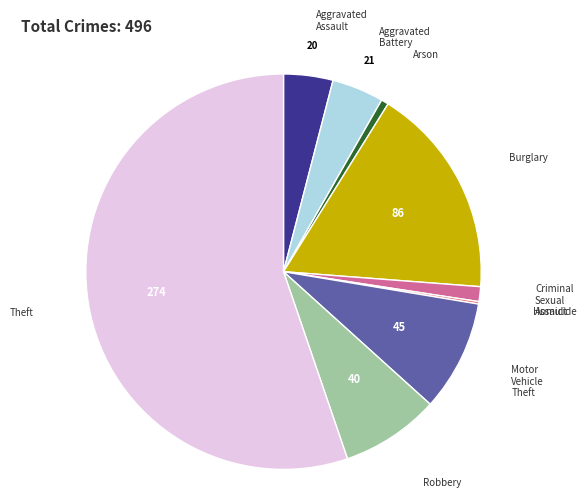

Is it true that Motor Vehicle Theft is 9% of the pie?

True